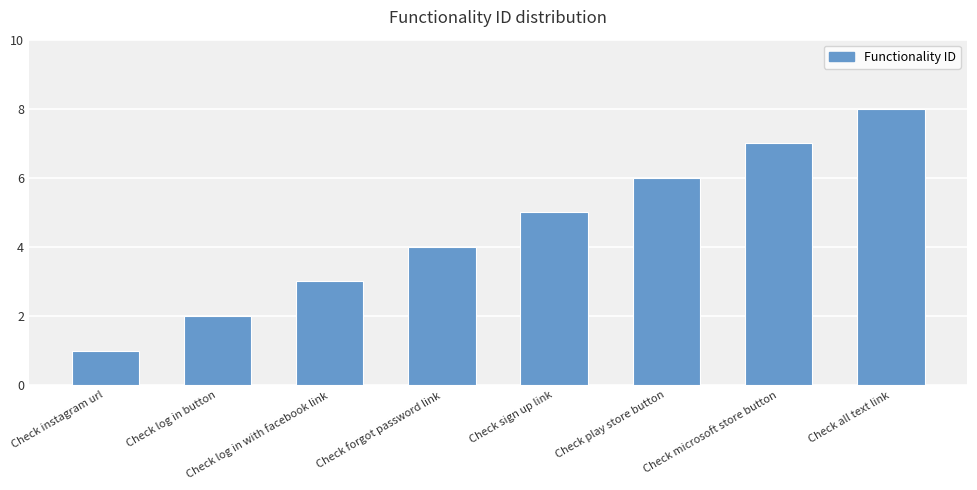

What is the greatest value displayed?

8